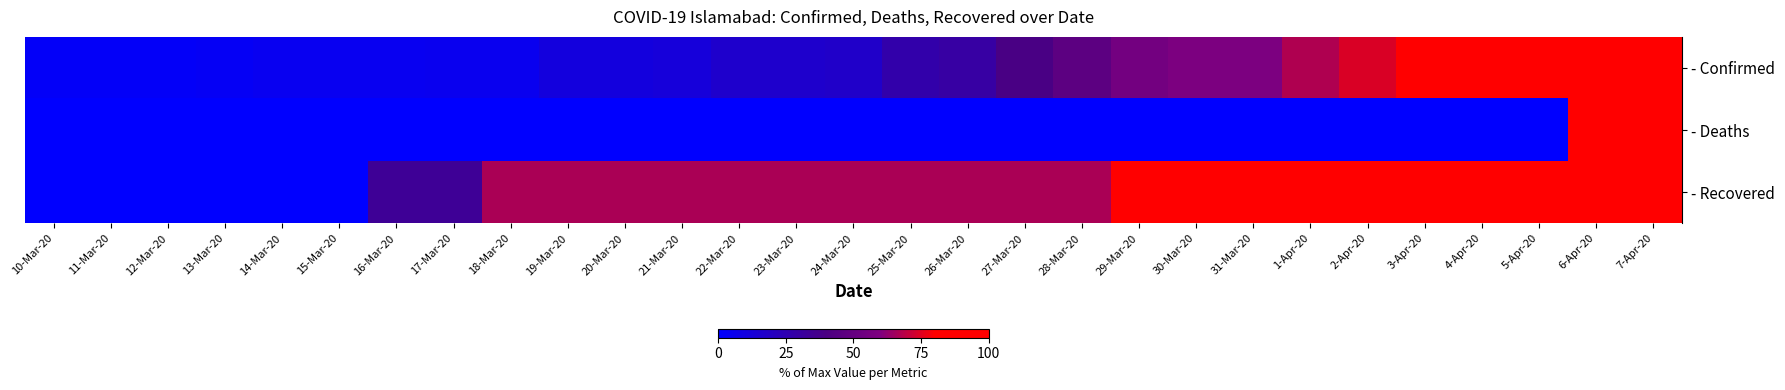

List the series in order of their peak value, lowest first.

- Confirmed, - Deaths, - Recovered